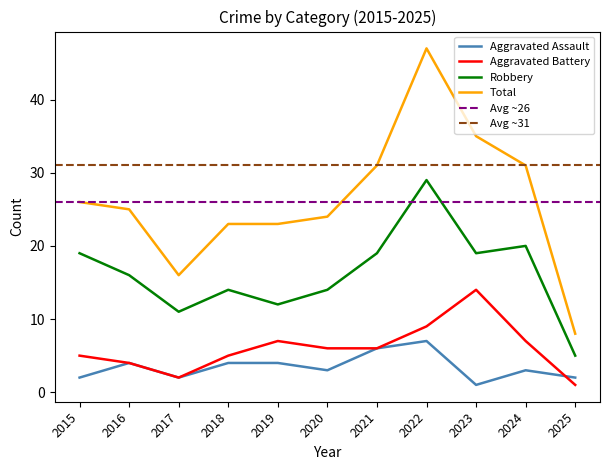

True or false: Robbery has a value of 16 at 2016.

True